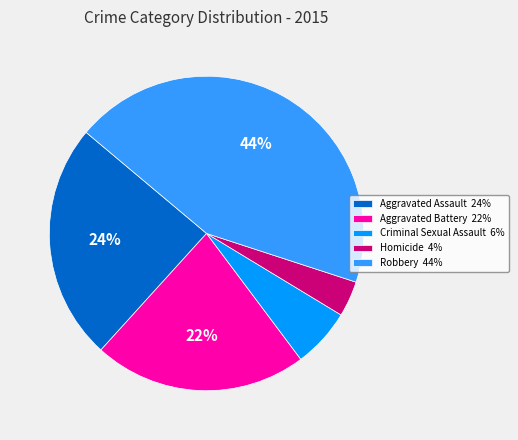

Is there a majority slice in this chart?

No